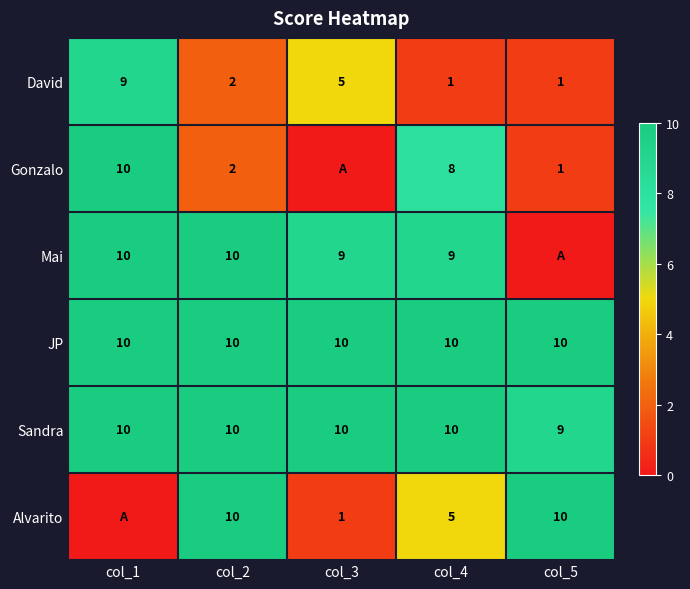

What is the average value of the JP series?

10